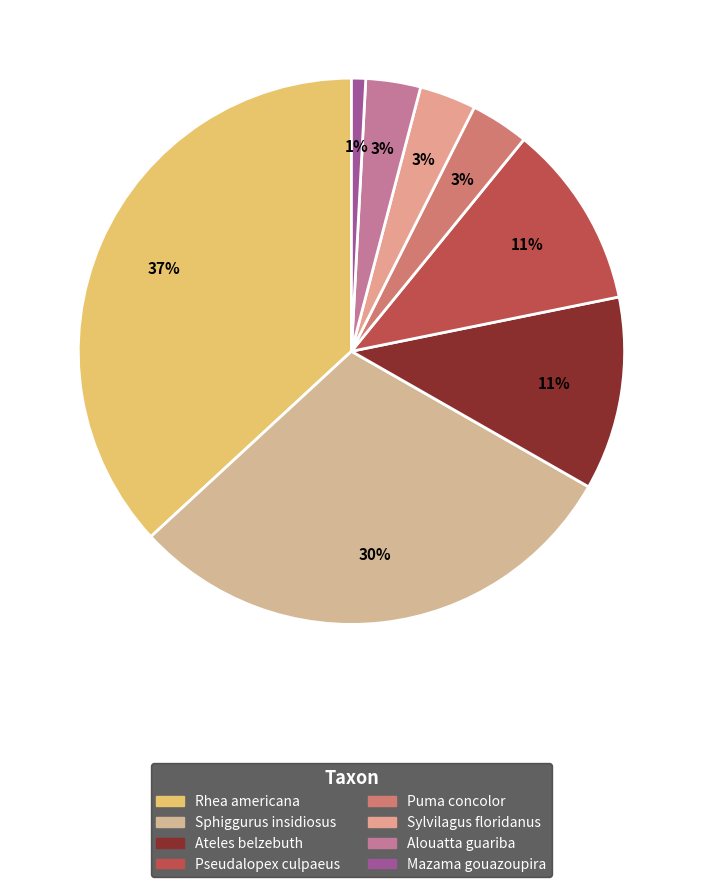

To the nearest percent, what percentage of the pie is Pseudalopex culpaeus?

11%